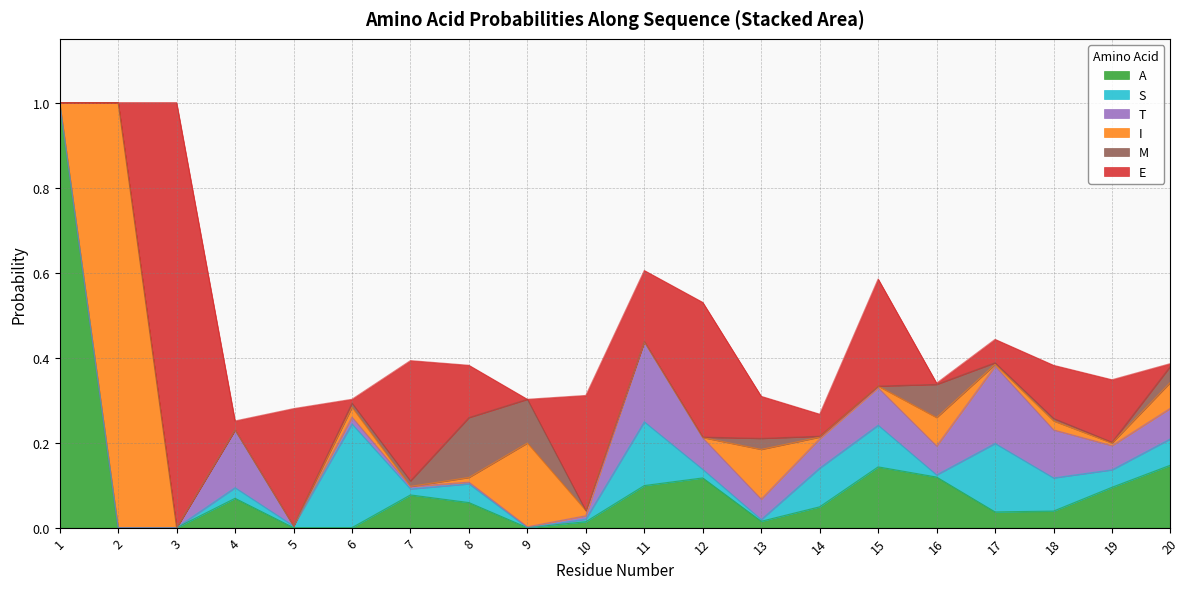

In E, how many points are lower than both neighbors (excluding endpoints)?

6